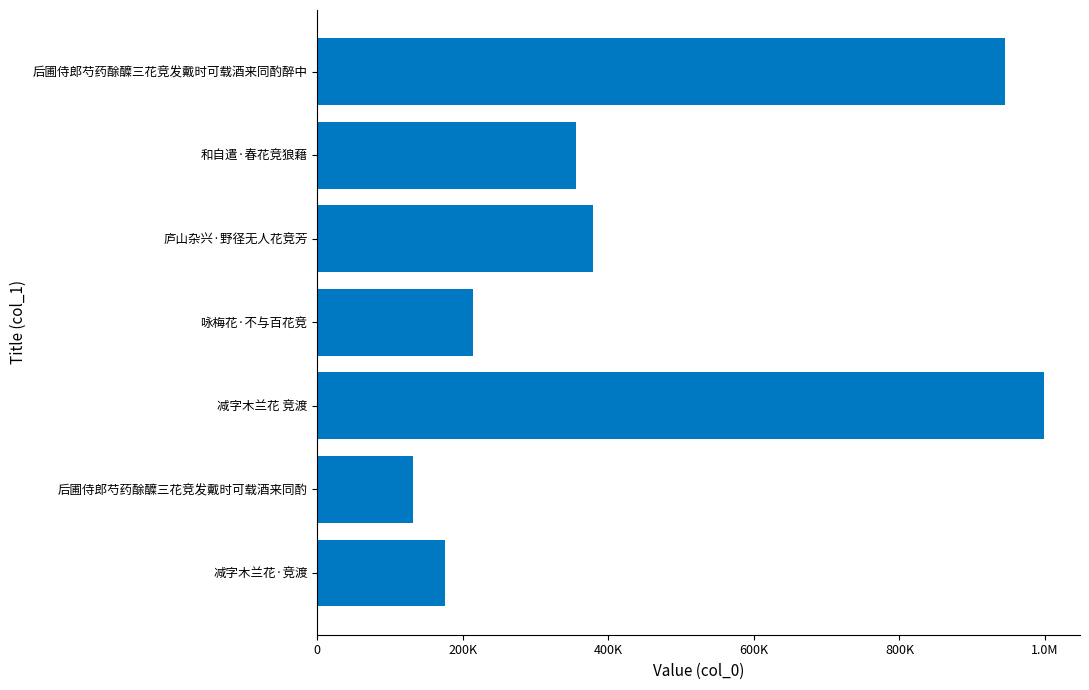

Are the bars grouped side by side (vs. stacked)?

No